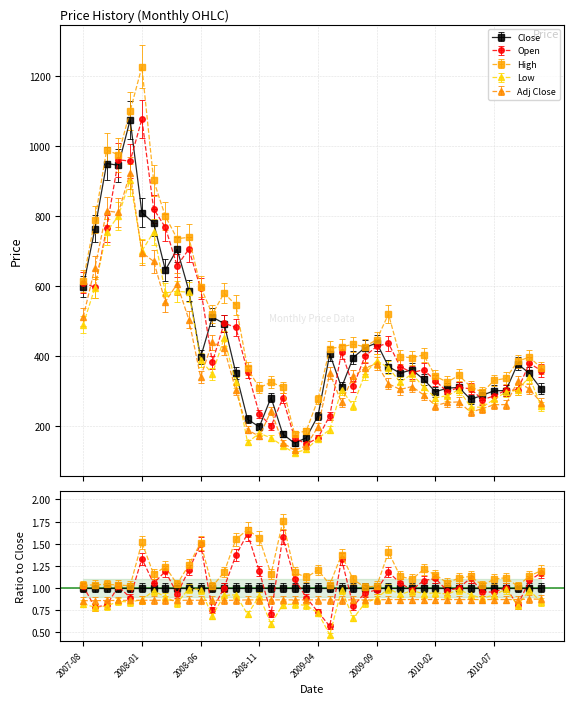

Where is the first local minimum for Low?

2008-01